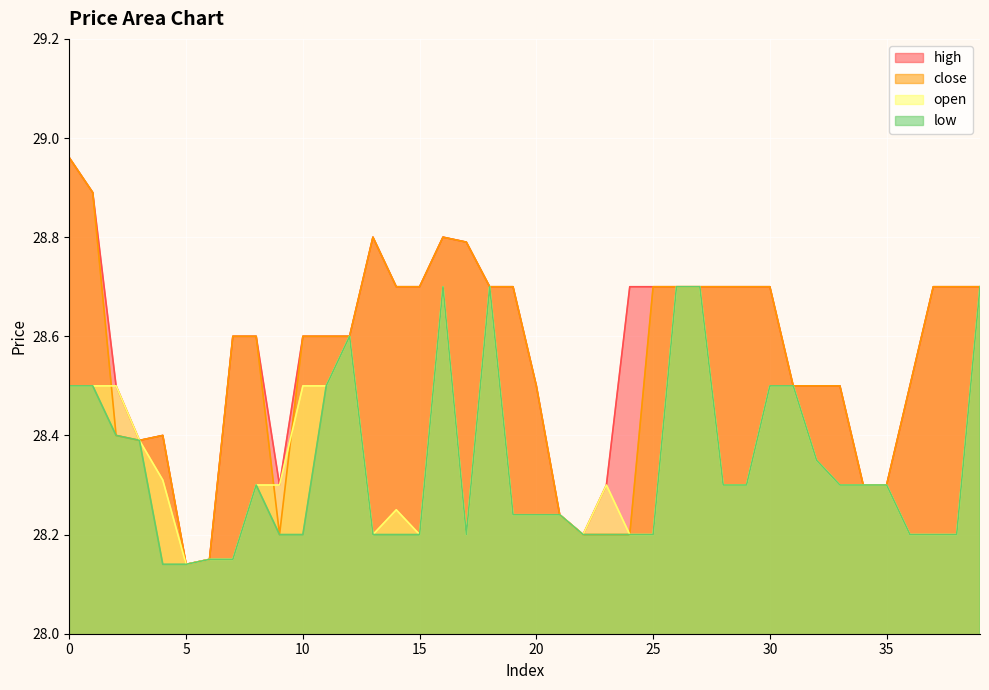

How many interior local valleys does the close series have?

3